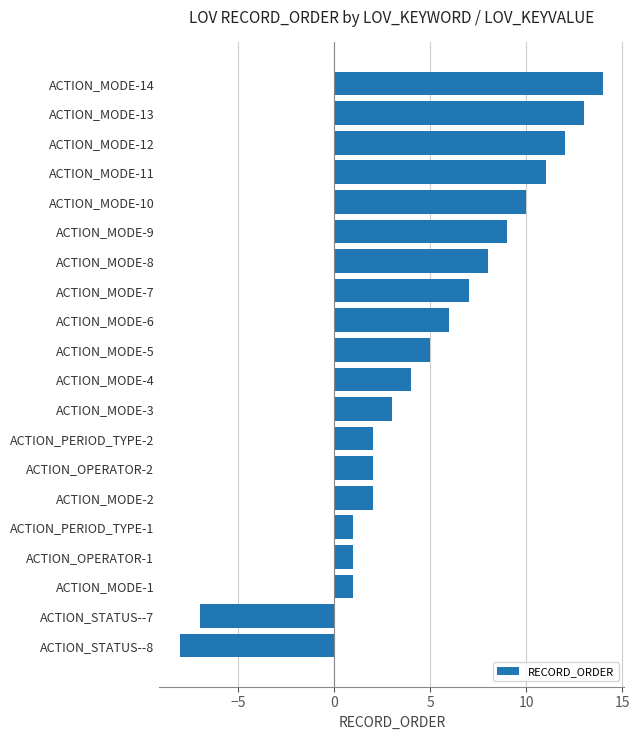

Which category has the lowest value across all series?

ACTION_STATUS--8